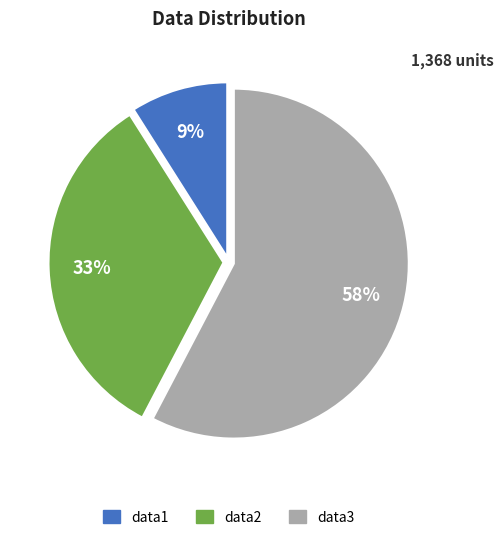

To the nearest percent, what percentage of the pie is data3?

58%